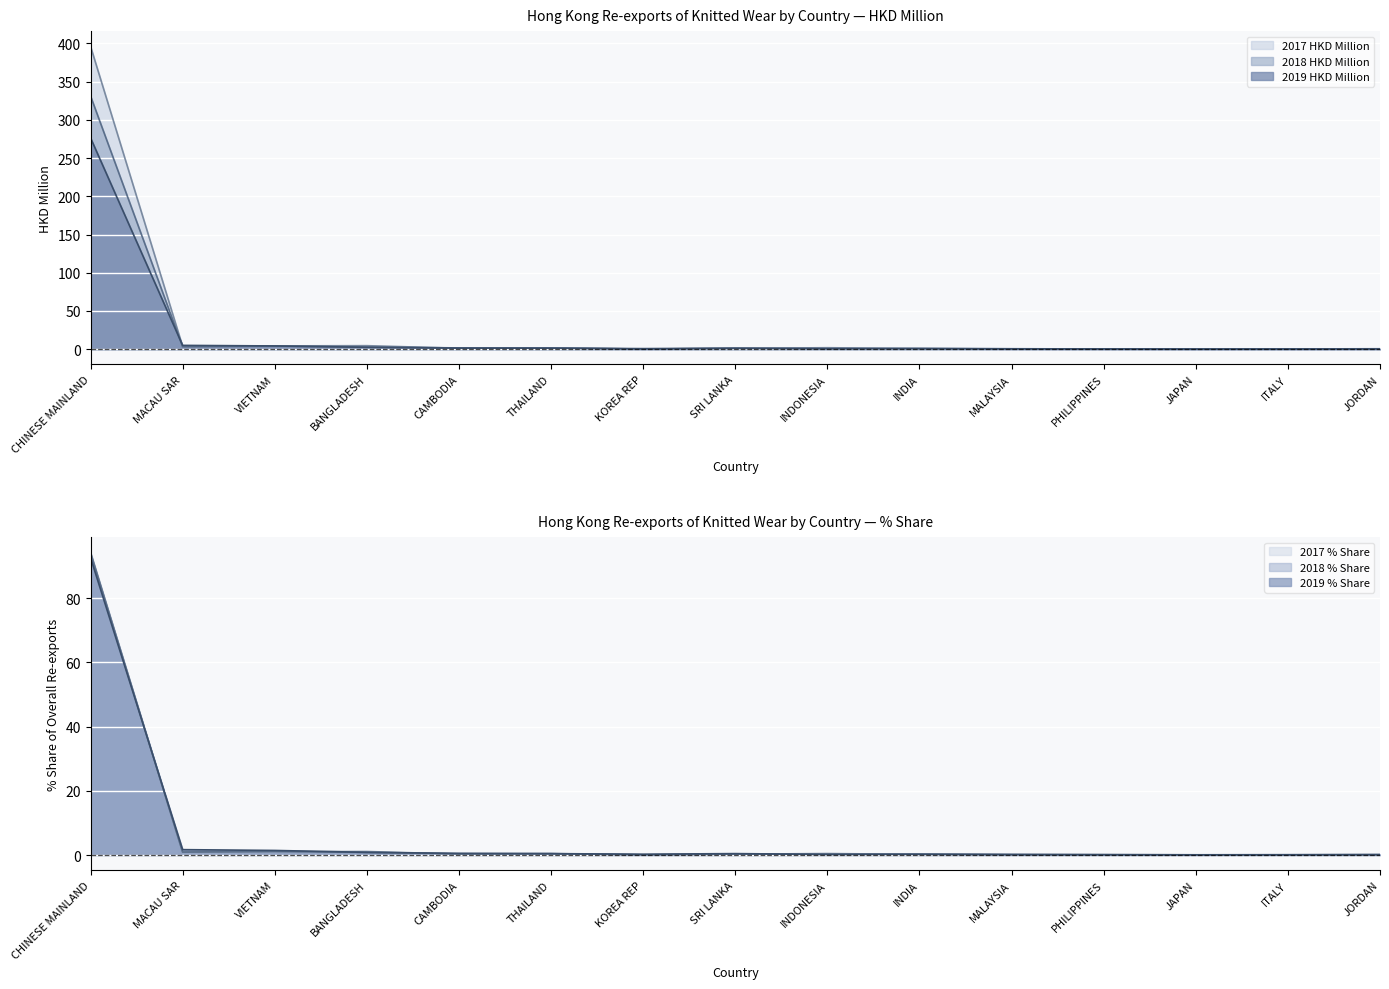

What is the greatest value displayed?

396.2